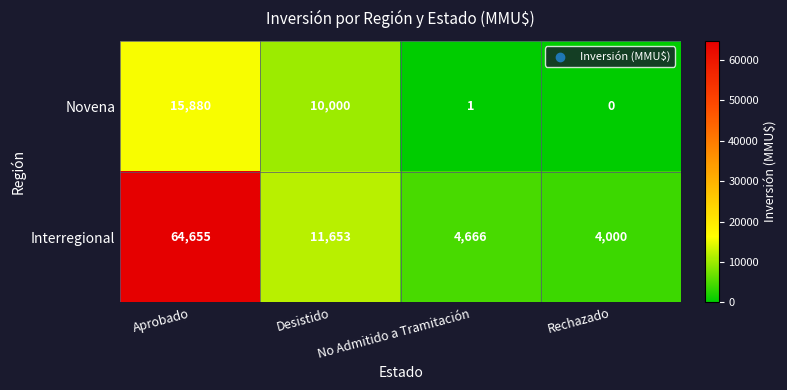

Rank the series at Aprobado from lowest to highest value.

Novena, Interregional